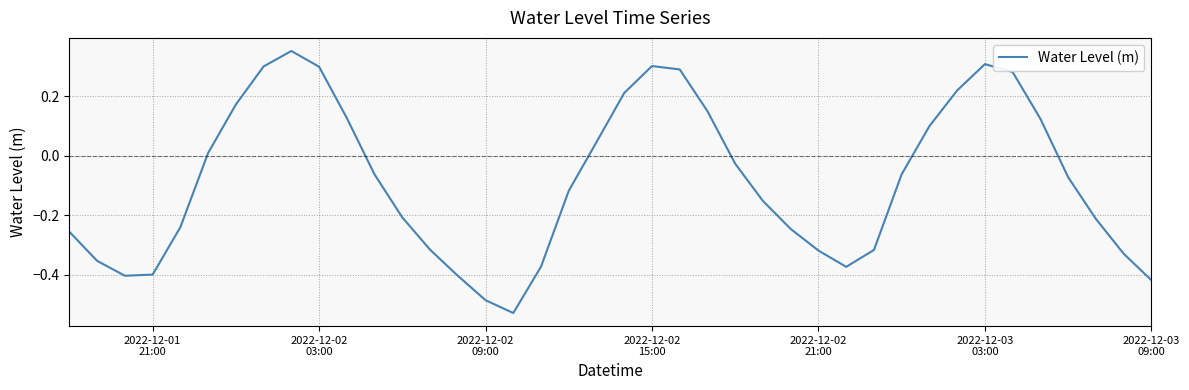

How many interior local peaks (higher than both neighbors) does the data have?

3